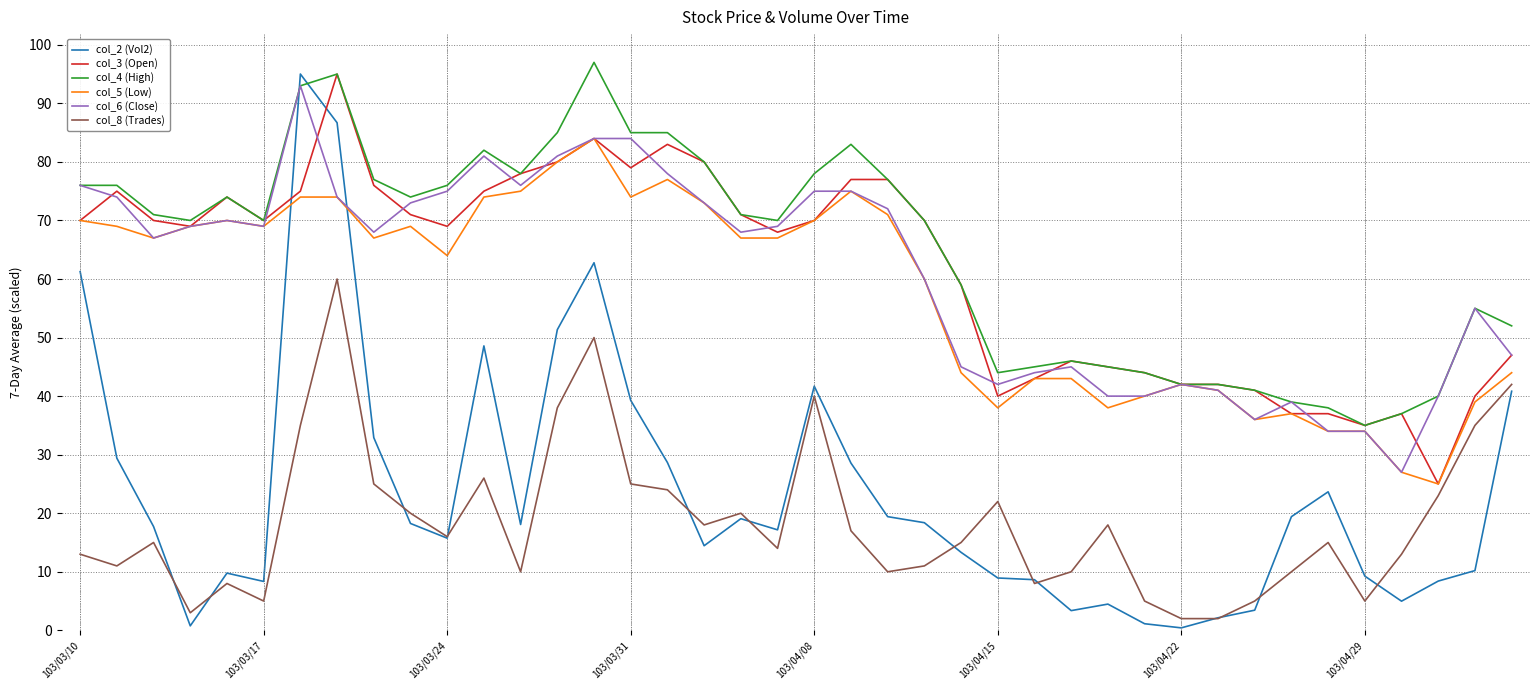

True or false: col_8 (Trades) and col_6 (Close) cross at least once.

False